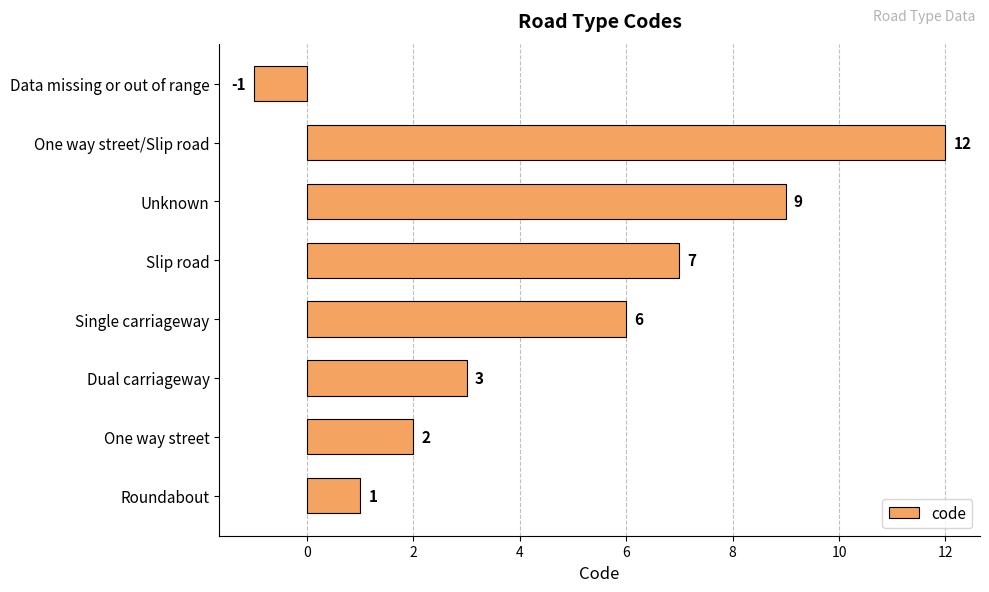

Reading top to bottom, what are all the values shown in this chart?

-1	12	9	7	6	3	2	1